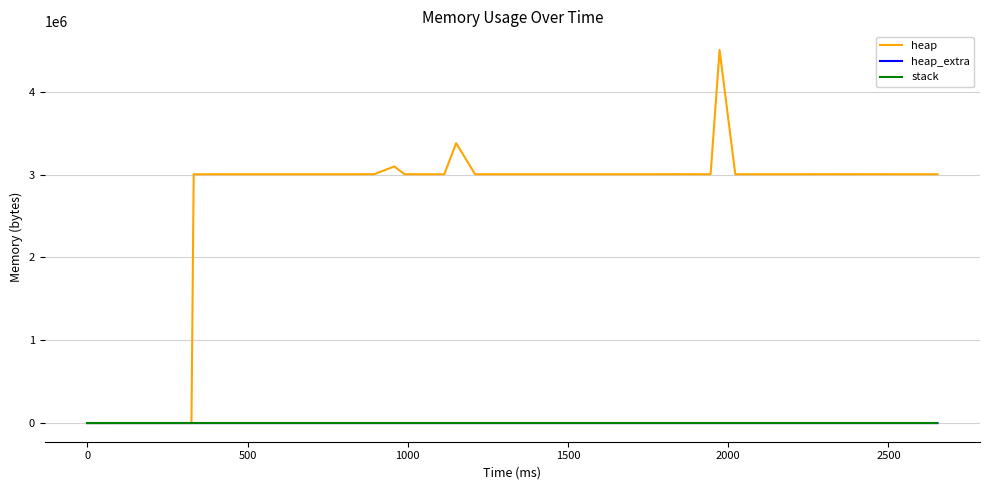

What is the maximum value shown in the chart?

4504568